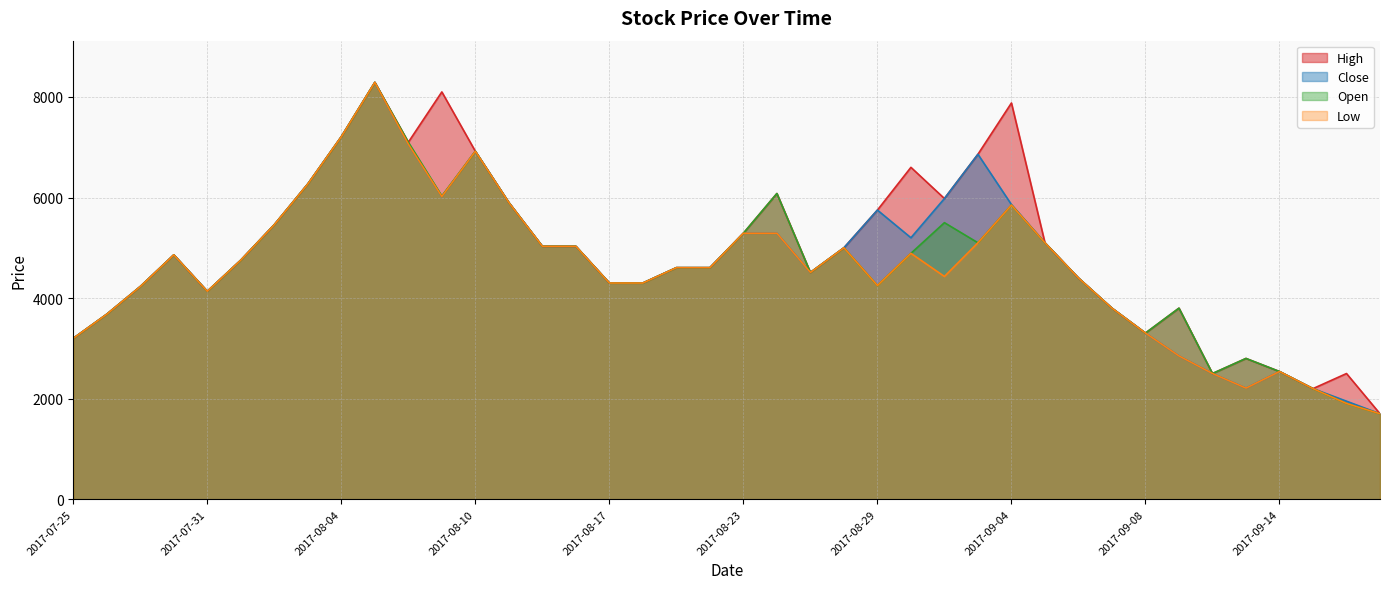

What is the difference between the High values at 2017-07-27 and 2017-08-21?

375